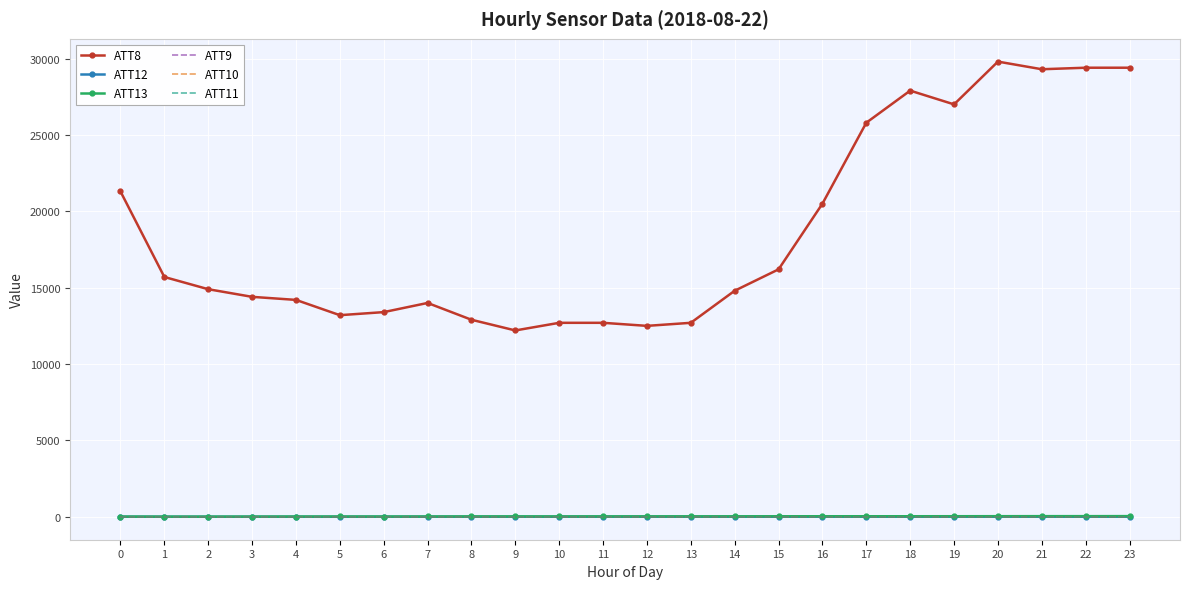

At which label does ATT12 reach its minimum?

5